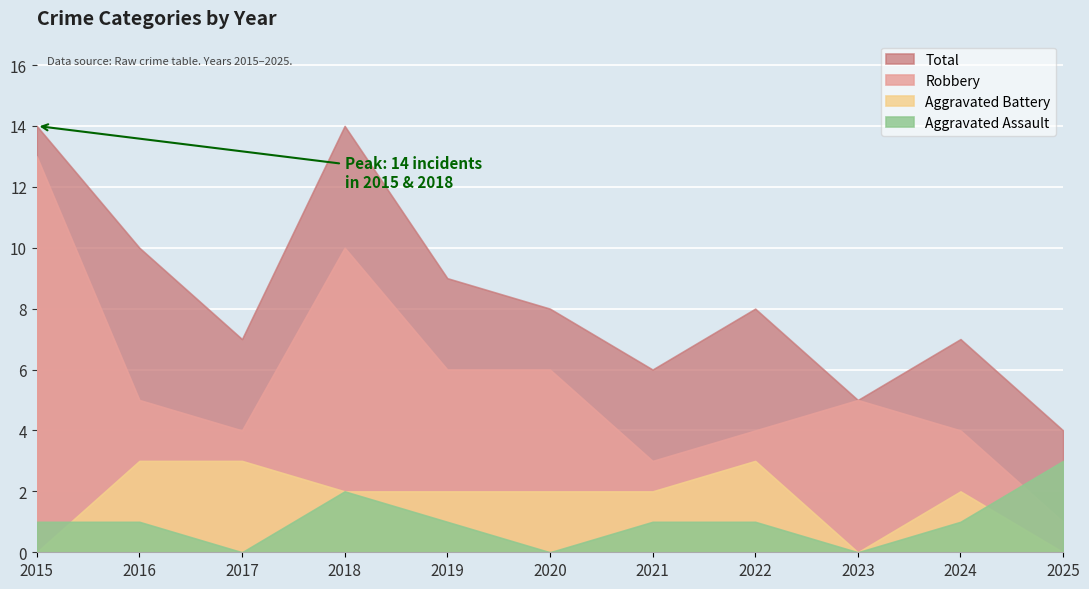

Rank the series at 2024 from lowest to highest value.

Aggravated Assault, Aggravated Battery, Robbery, Total